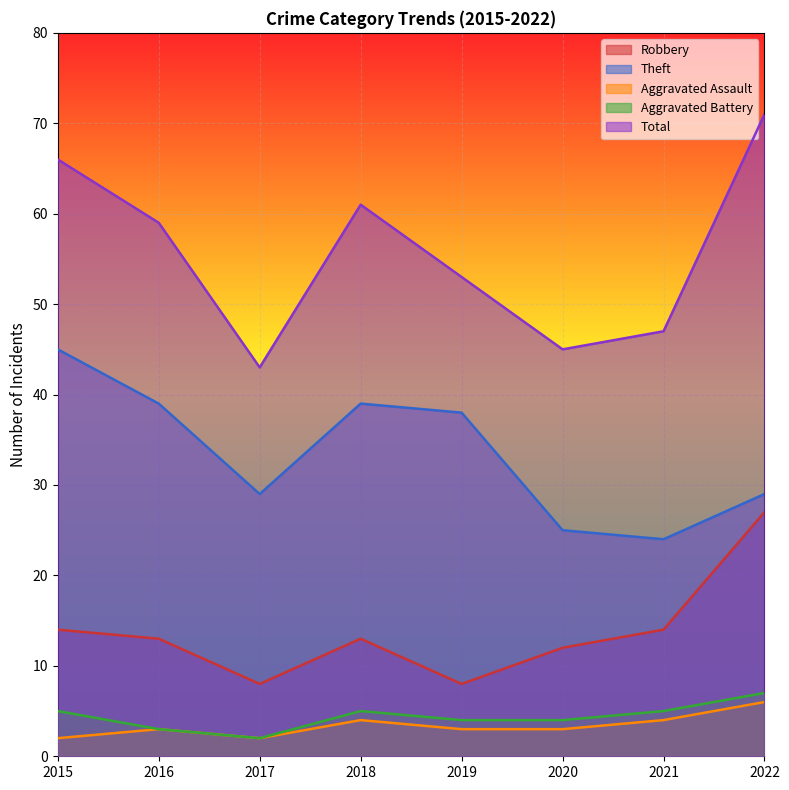

Is it true that Robbery equals 8 at 2017?

True